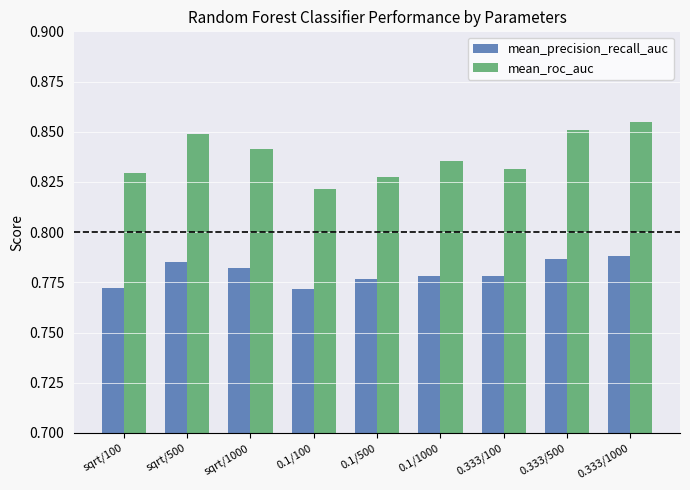

What are all the series names shown in the legend?

mean_precision_recall_auc, mean_roc_auc